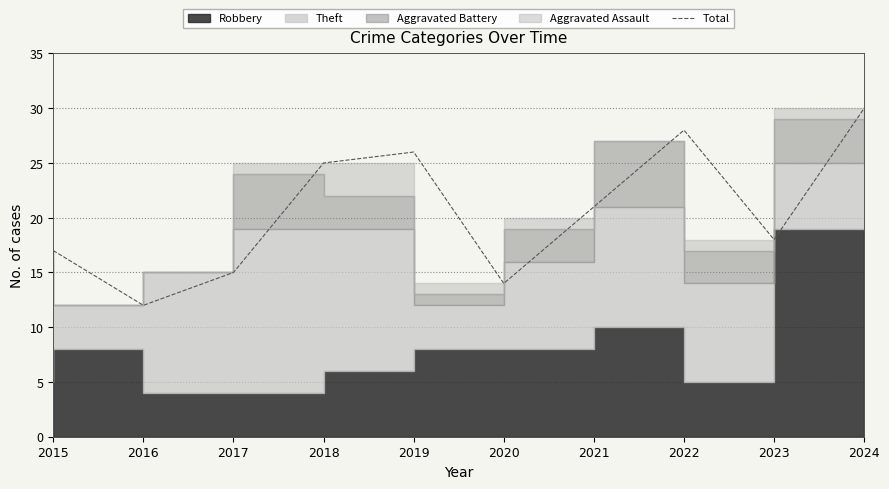

List the labels in order of value, smallest first.

2016, 2020, 2017, 2015, 2023, 2021, 2018, 2019, 2022, 2024